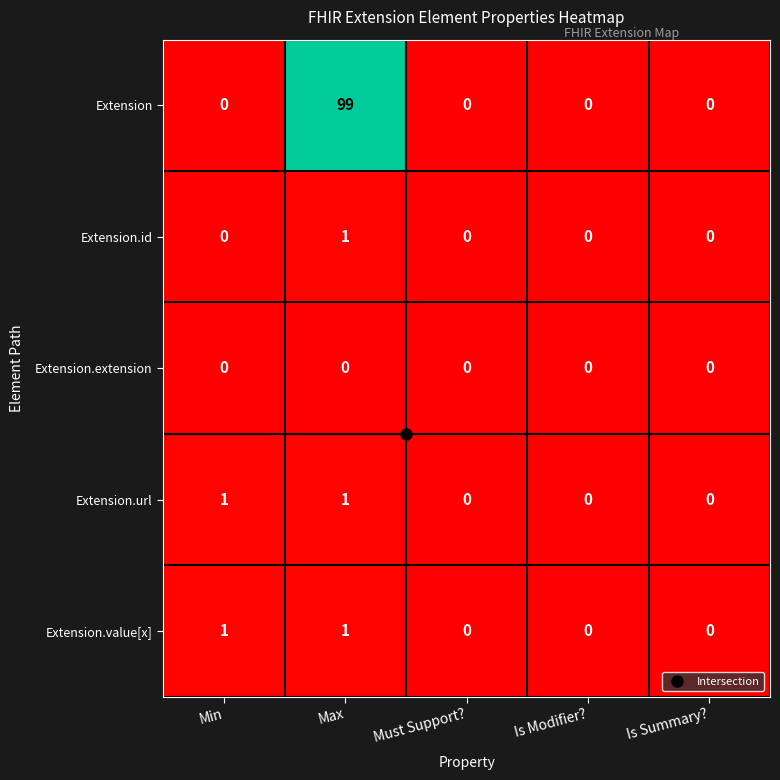

How many categories are shown in the chart?

5